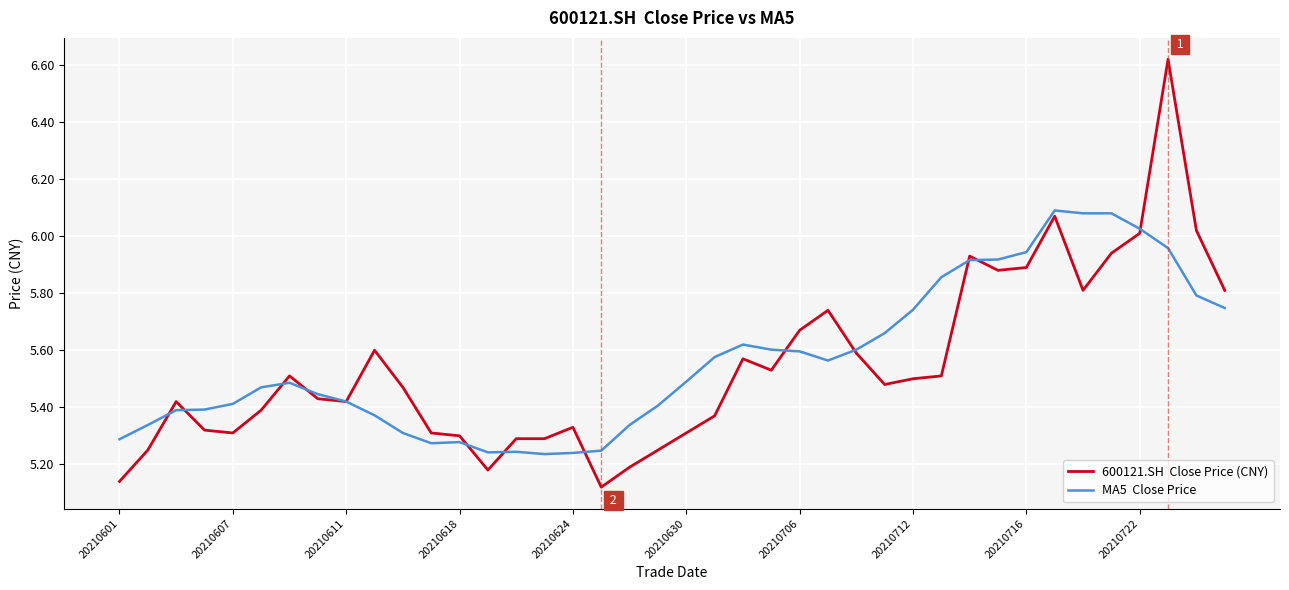

Does the chart have visible grid lines?

Yes